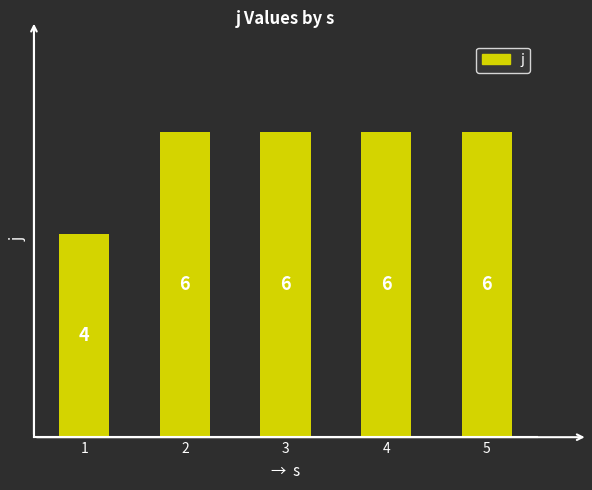

Reading left to right, transcribe all the data shown in this chart.

4	6	6	6	6